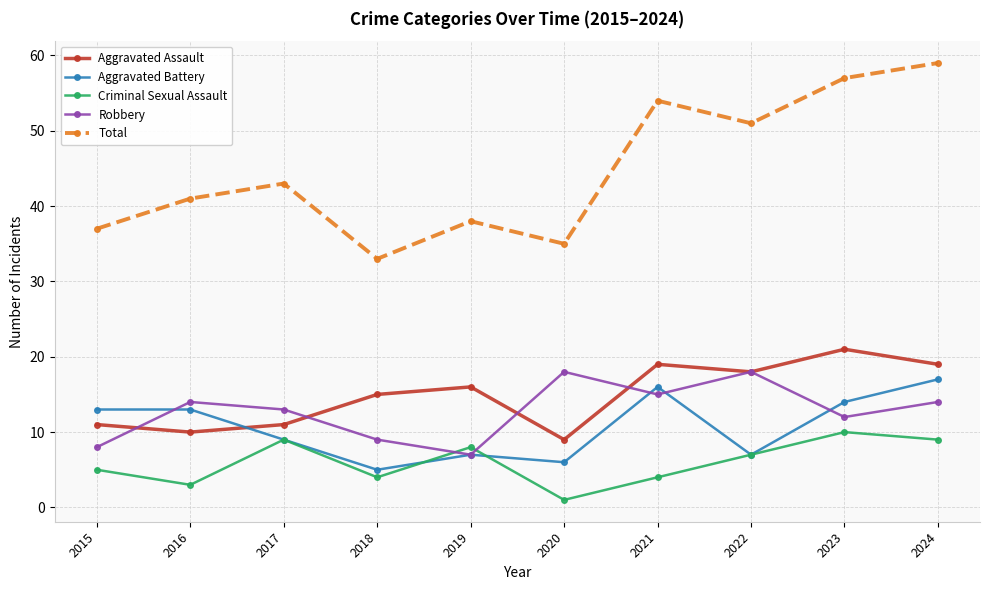

Reading left to right, extract all data points from this chart.

Aggravated Assault: 2015=11	2016=10	2017=11	2018=15	2019=16	2020=9	2021=19	2022=18	2023=21	2024=19
Aggravated Battery: 2015=13	2016=13	2017=9	2018=5	2019=7	2020=6	2021=16	2022=7	2023=14	2024=17
Criminal Sexual Assault: 2015=5	2016=3	2017=9	2018=4	2019=8	2020=1	2021=4	2022=7	2023=10	2024=9
Robbery: 2015=8	2016=14	2017=13	2018=9	2019=7	2020=18	2021=15	2022=18	2023=12	2024=14
Total: 2015=37	2016=41	2017=43	2018=33	2019=38	2020=35	2021=54	2022=51	2023=57	2024=59